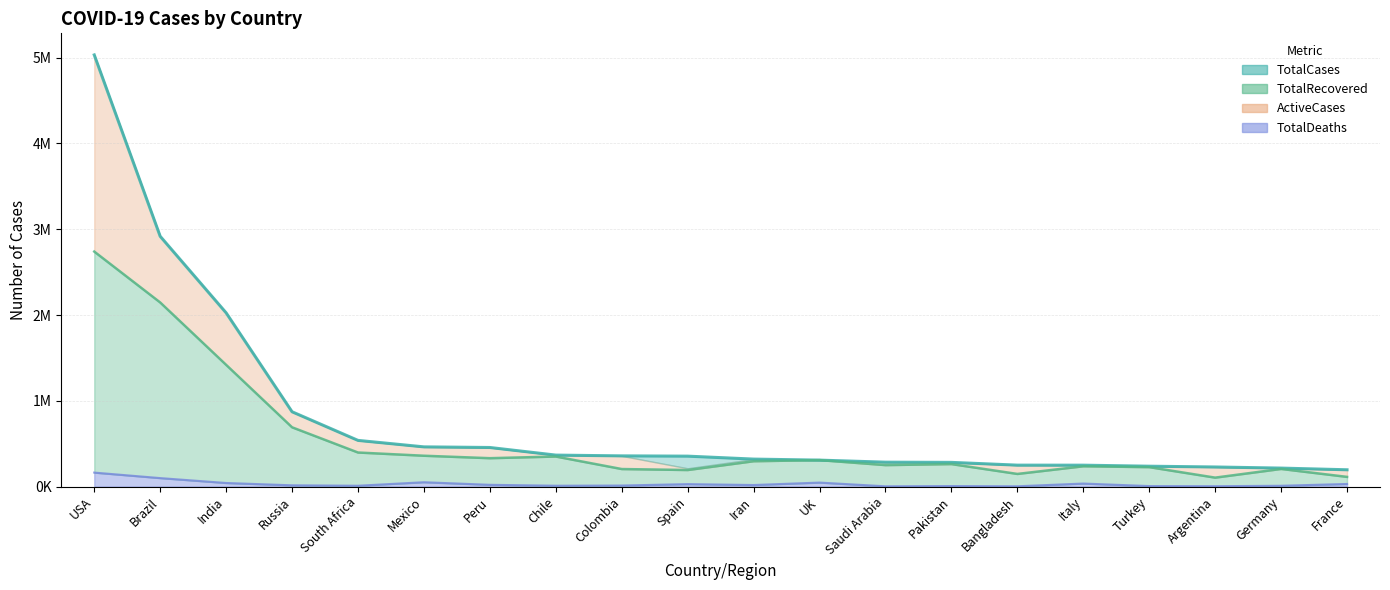

What is the difference between the maximum and minimum values in the TotalRecovered series?

2635369